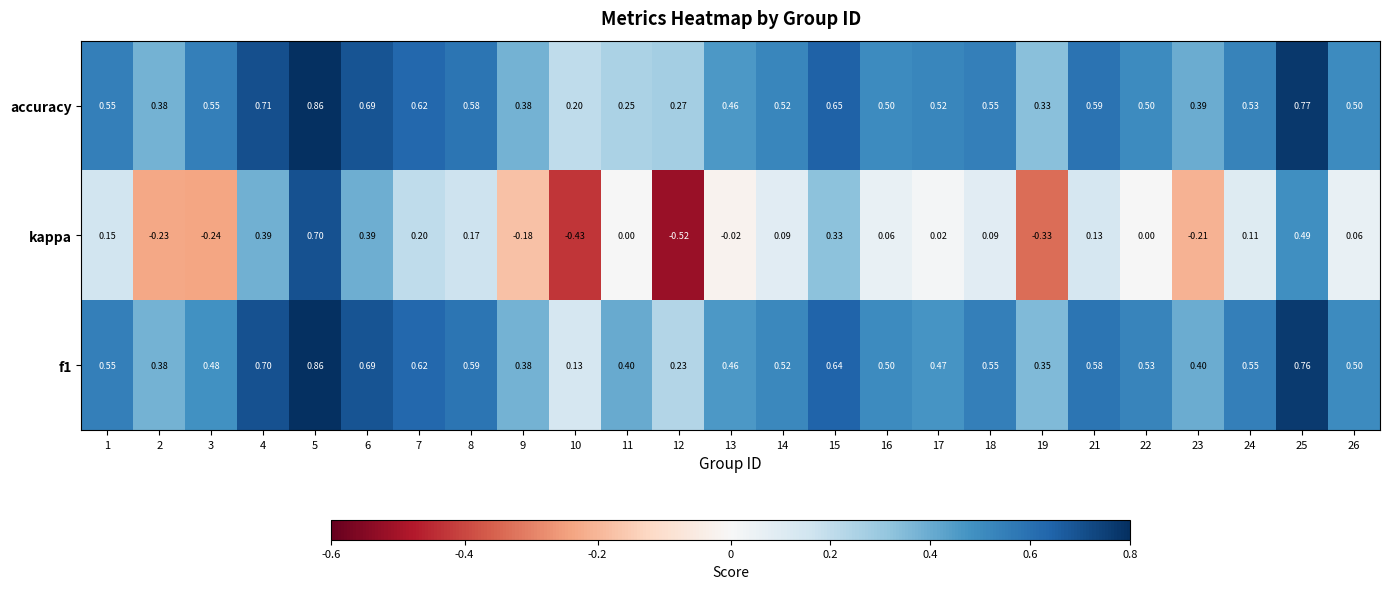

Which series has the largest range (max minus min)?

kappa